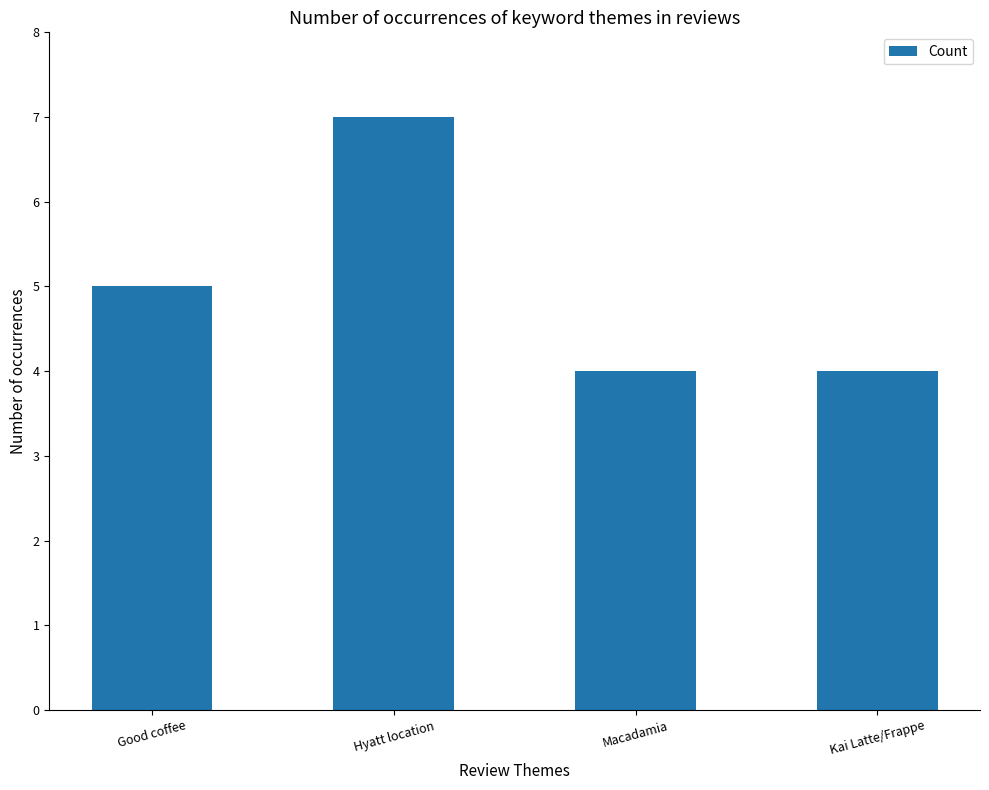

What is the difference between the maximum and second lowest values?

3